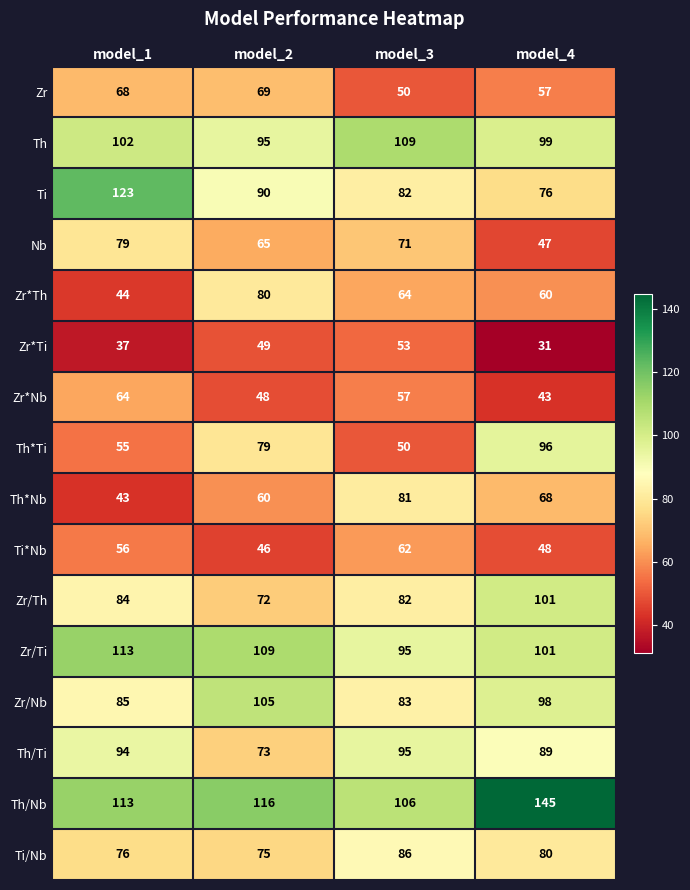

What is the difference between the second highest and minimum values in the Zr*Ti series?

18